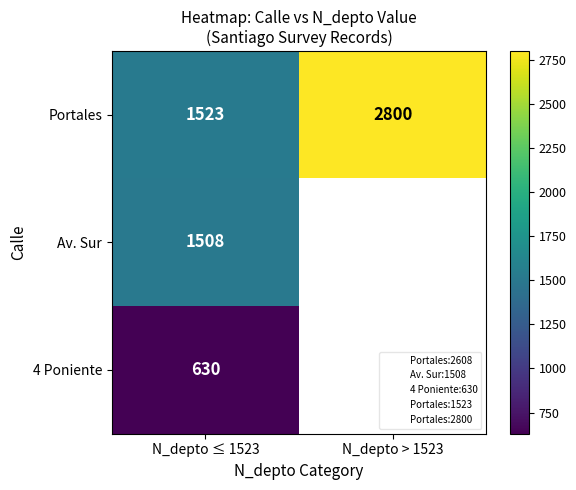

What is the highest value of the Av. Sur series?

1508.0